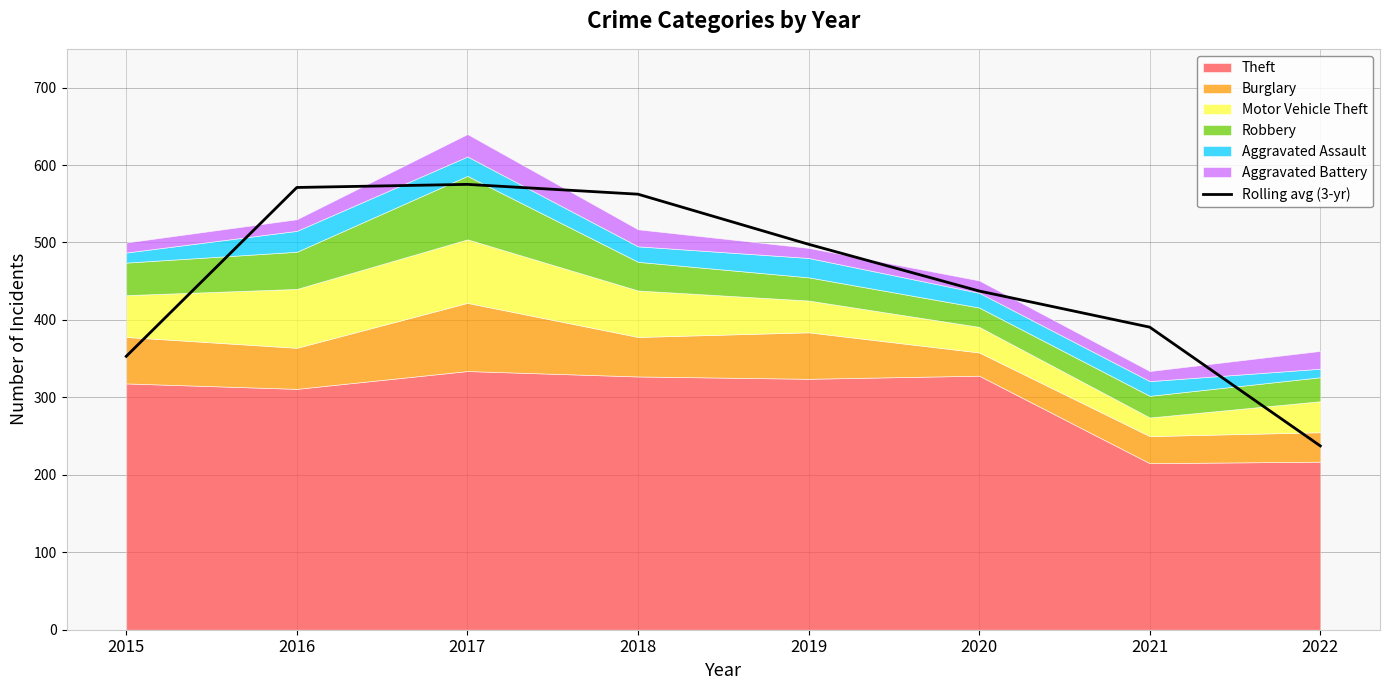

What is the change in value from 2017 to 2020?

-137.7